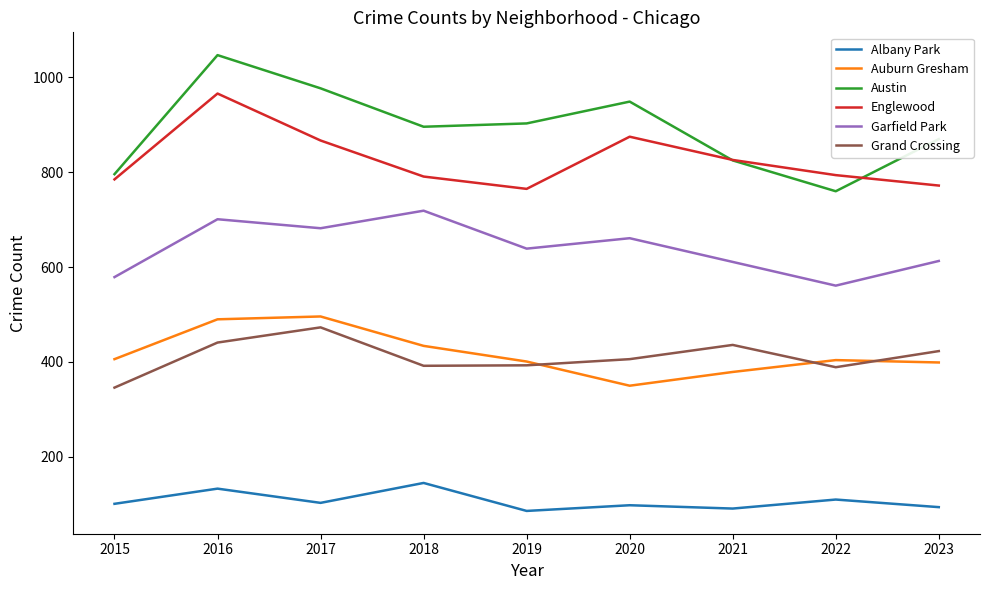

Is it true that Garfield Park equals 328 at 2023?

False